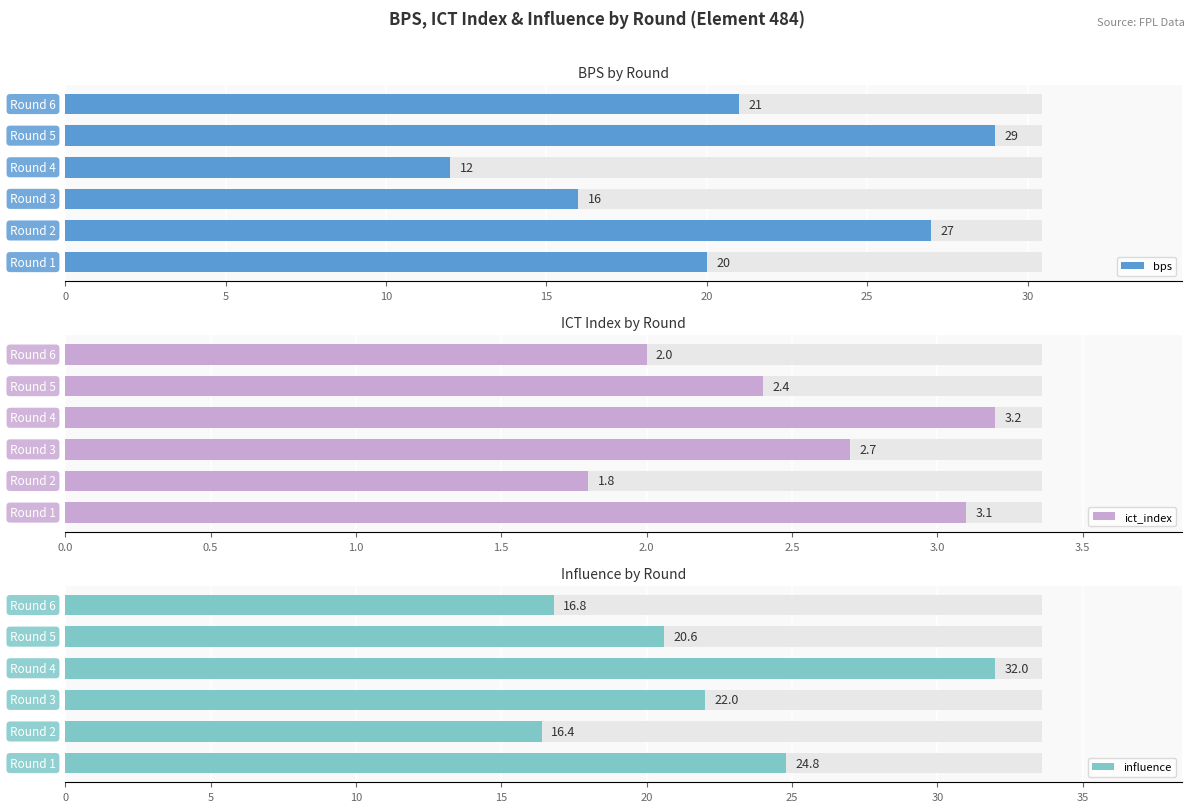

The influence series shows 32.8 at 10. True or false?

False